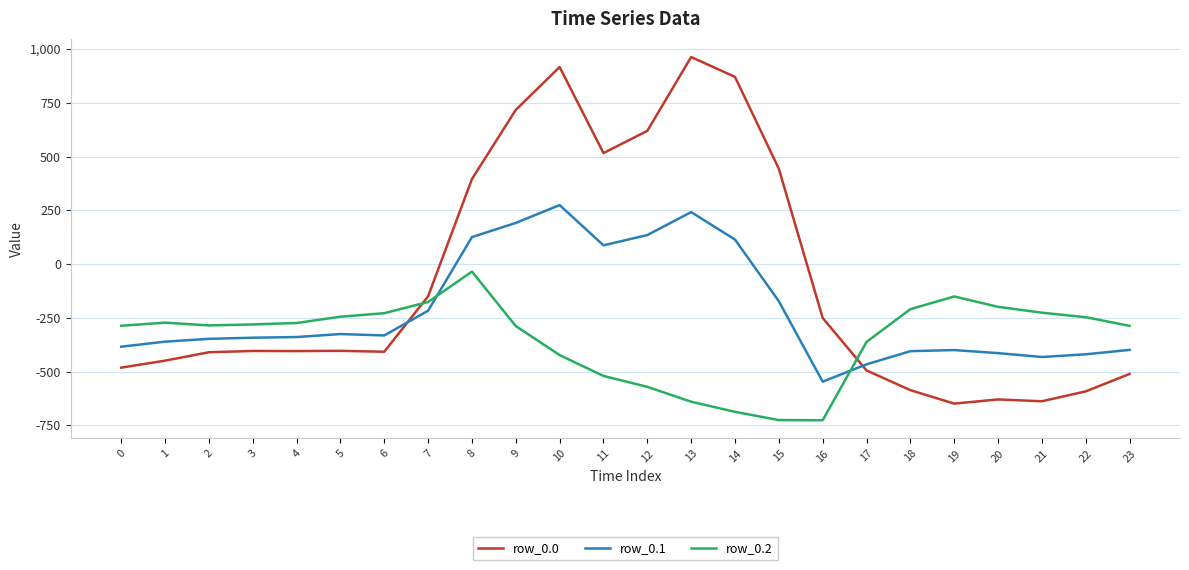

The value of row_0.2 at 11 is -520.6. True or false?

True